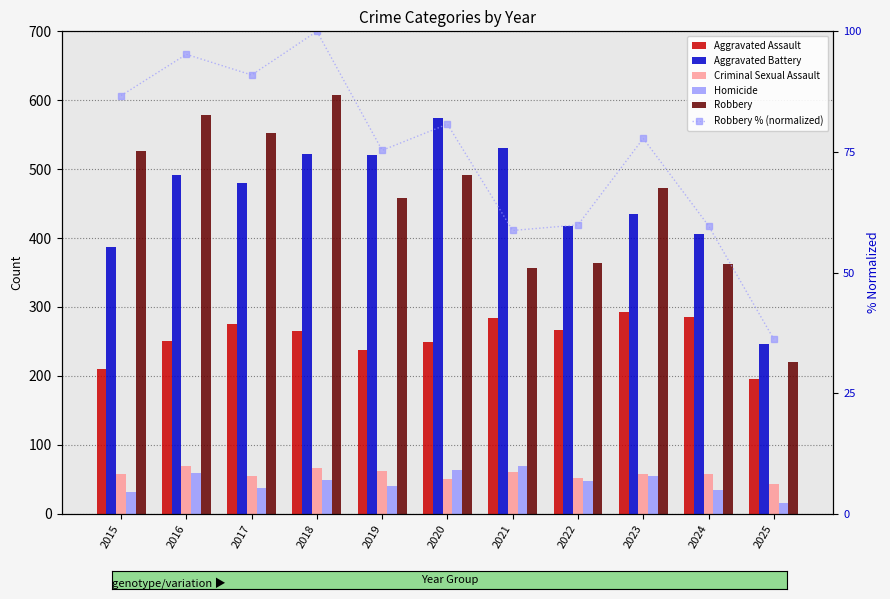

How many series are shown in this chart?

6